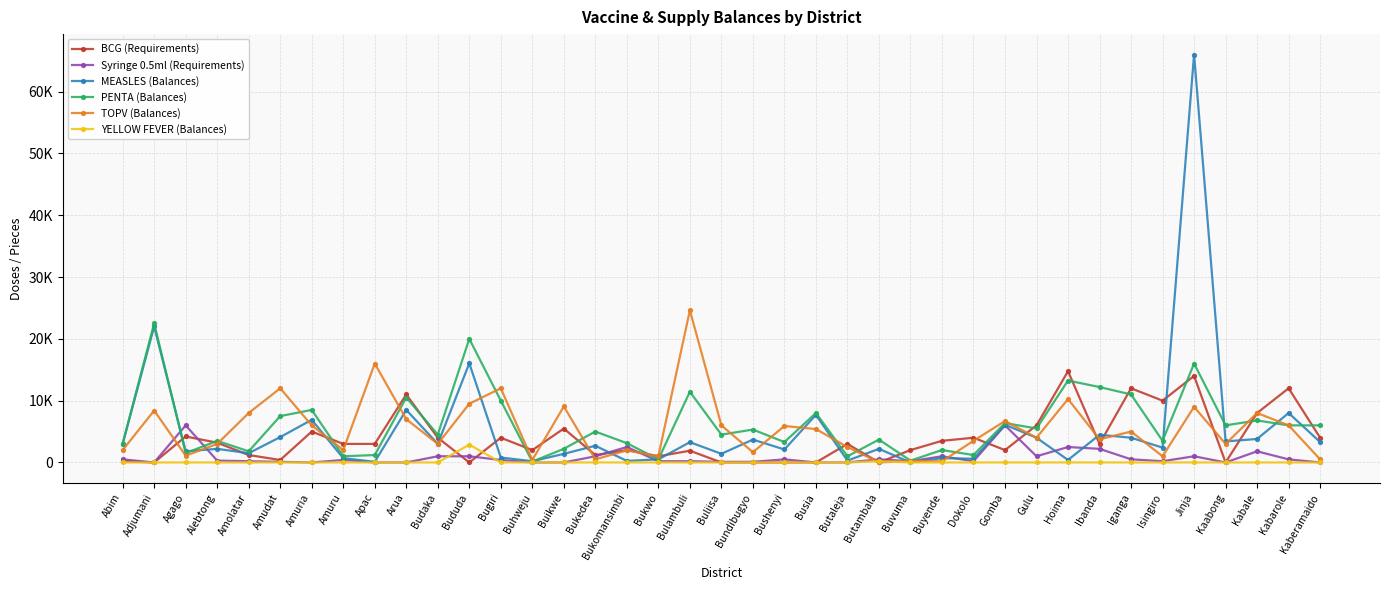

Where is the first local minimum for MEASLES (Balances)?

Agago